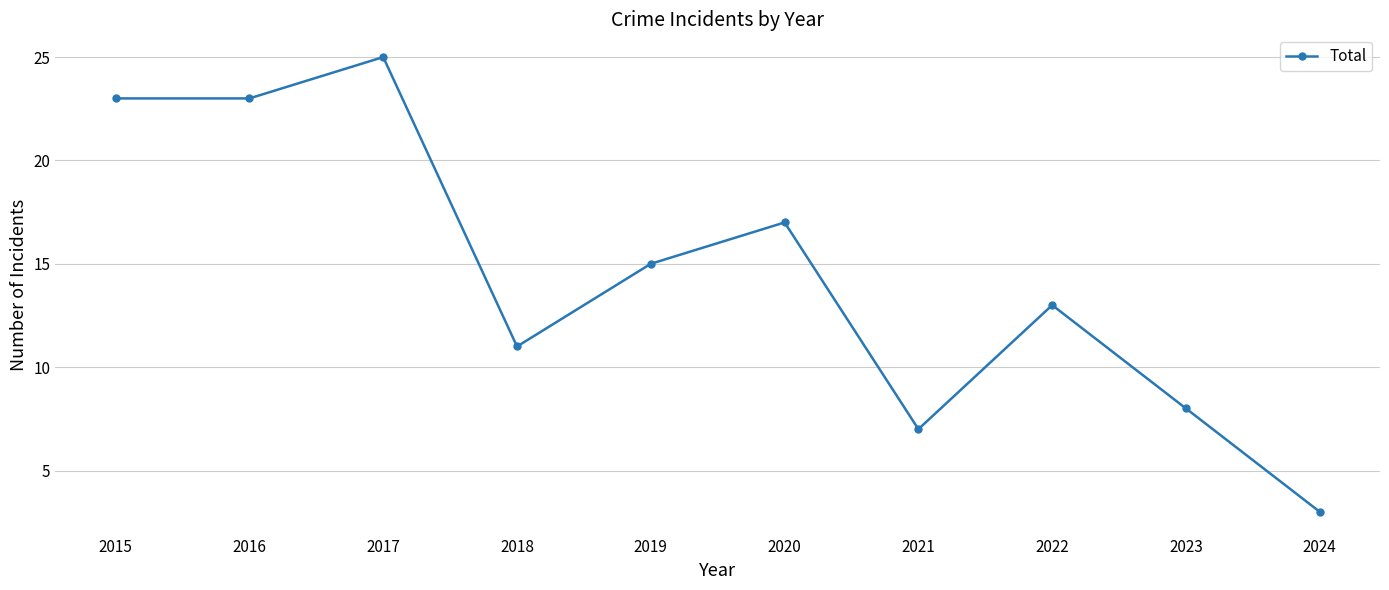

What is the minimum value shown in the chart?

3